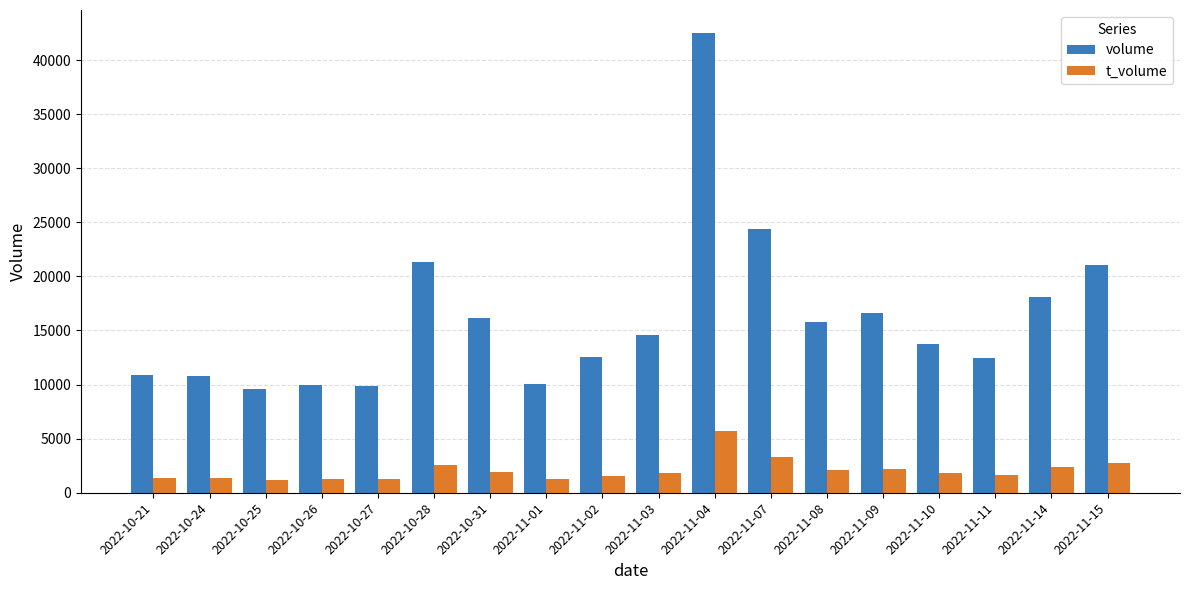

Are the bars horizontal?

No